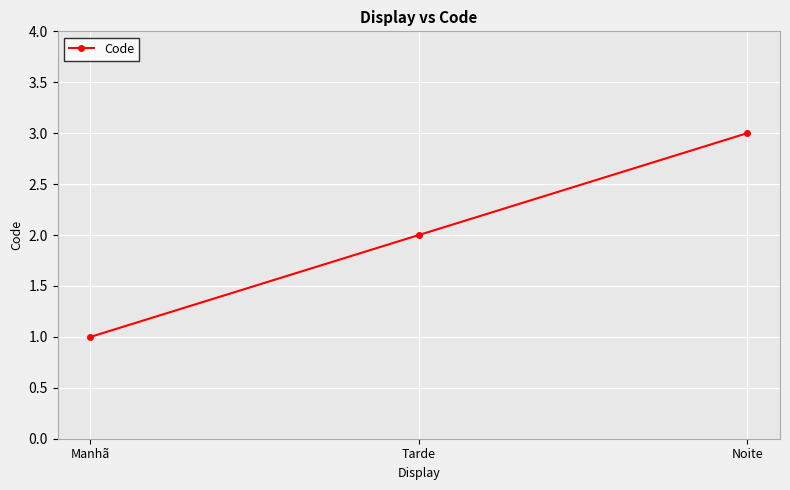

What is the label of the 3rd point from the left?

Noite